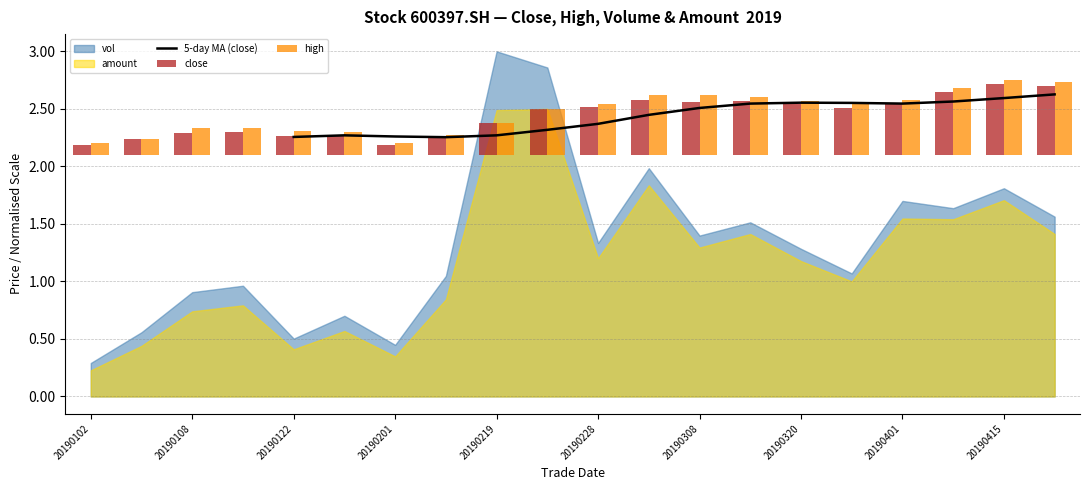

What is the difference between the close values at 20190314 and 20190114?

0.3